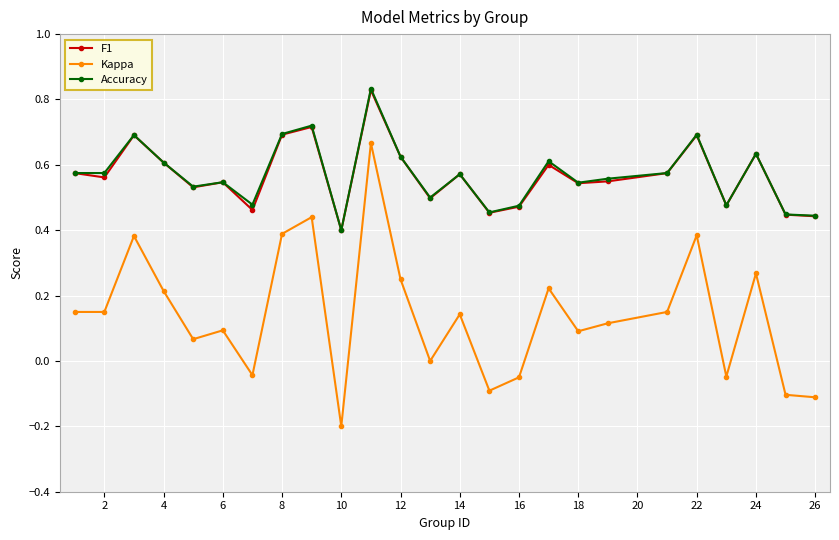

True or false: F1 and Kappa intersect in this chart.

False